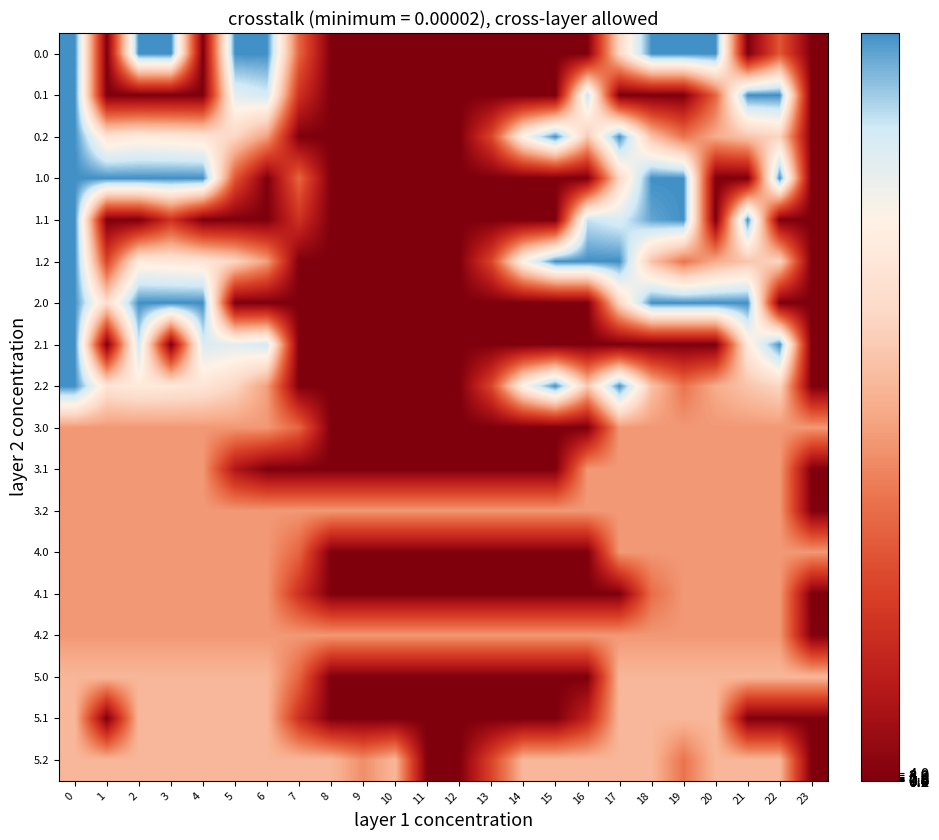

What is the total value across all series at 20?

3258.5